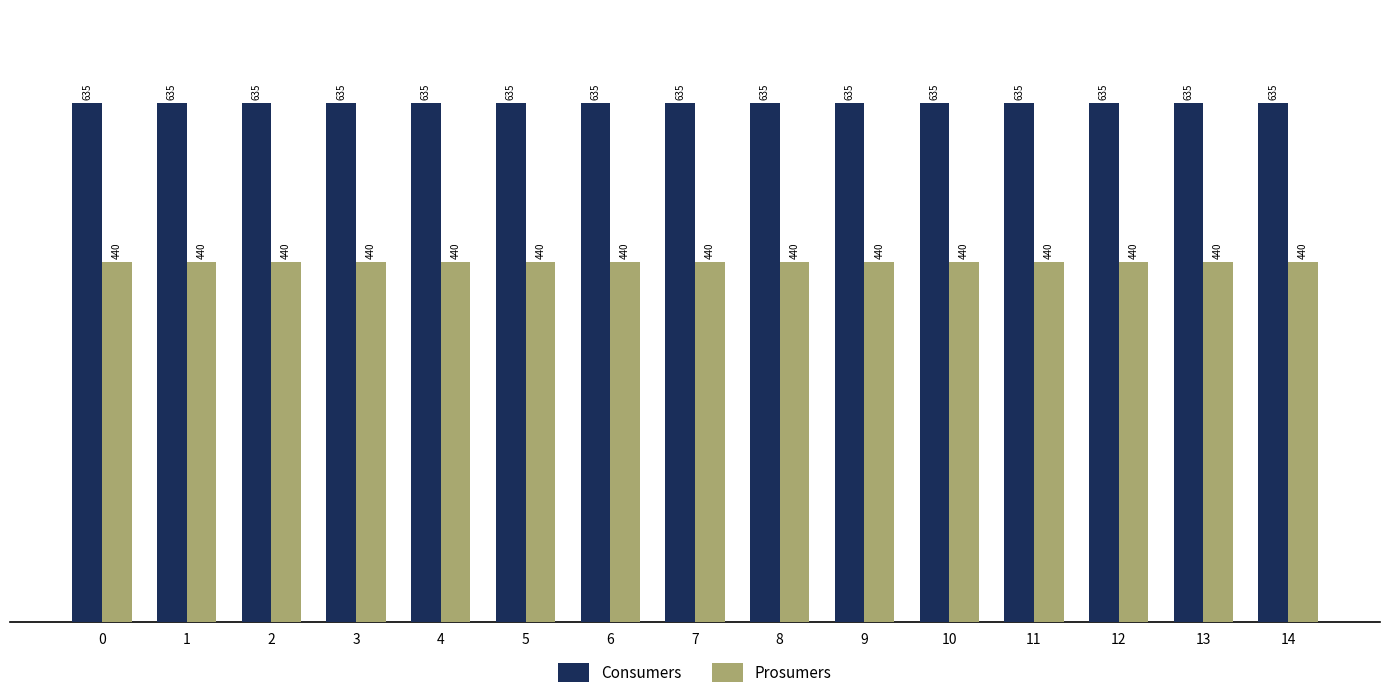

What is the difference between the highest and lowest values at 10?

195